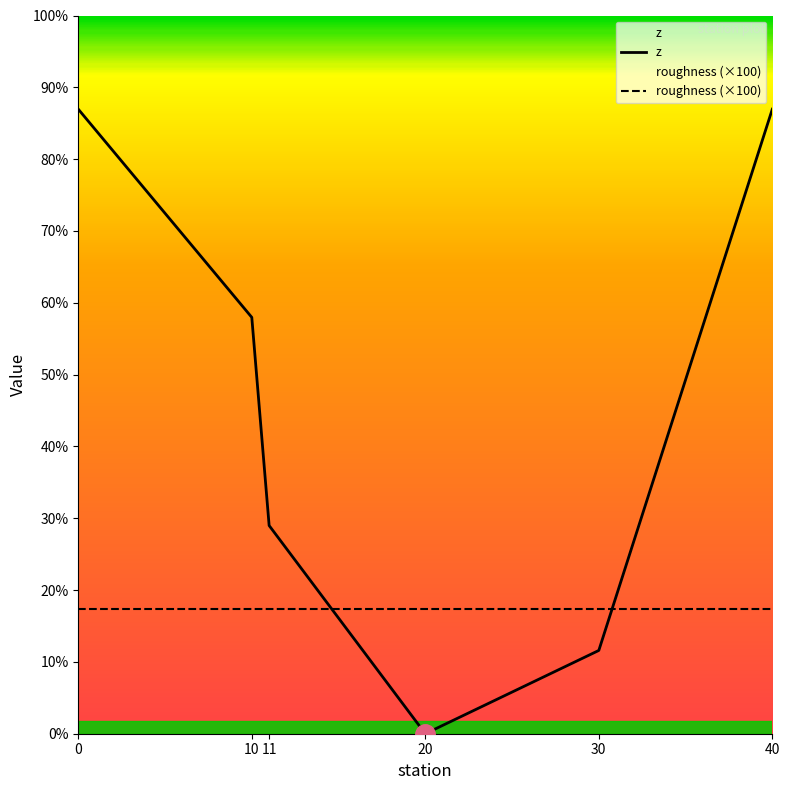

Does the chart display data point markers on the line(s)?

No